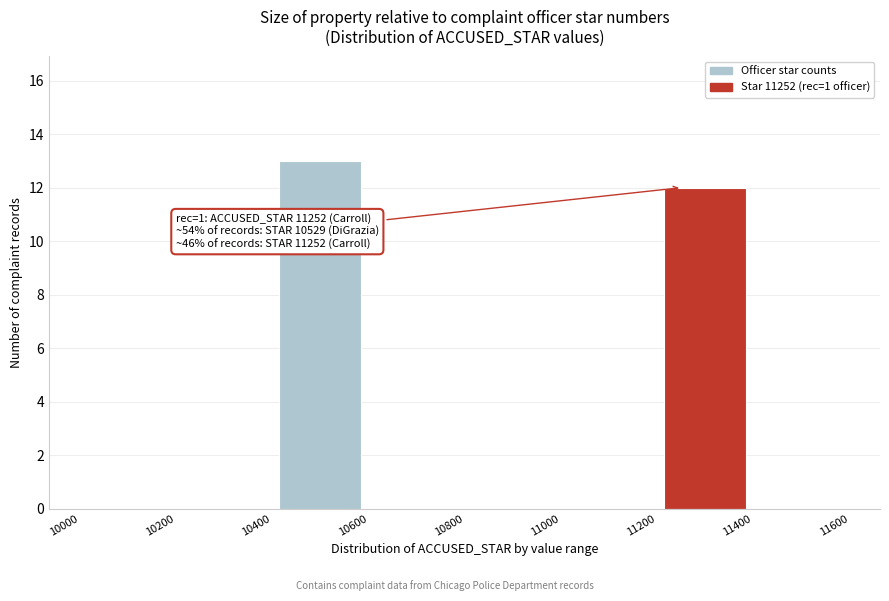

Which range on the x-axis has the tallest bar?

10400 to 10600